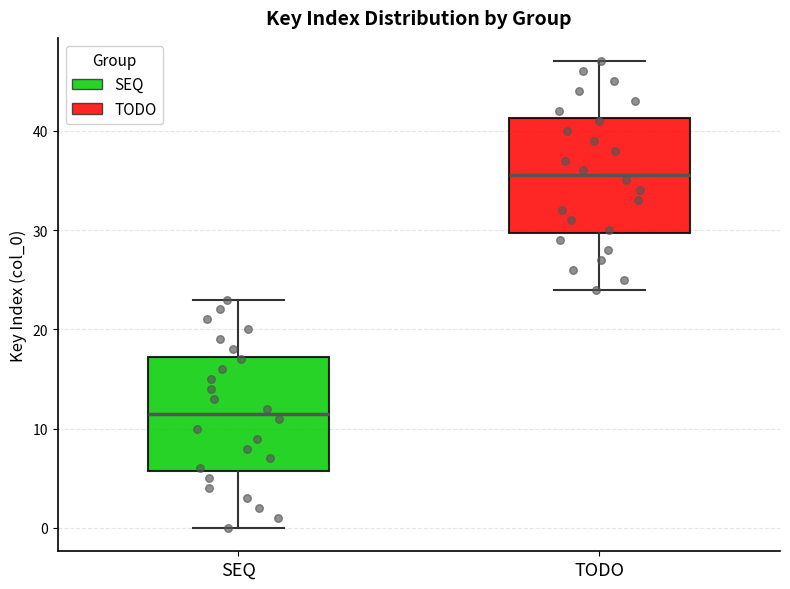

Where is the lower edge of the box for SEQ on the y-axis? The values are not printed on the chart, so give them approximately, as read against the axis.

6